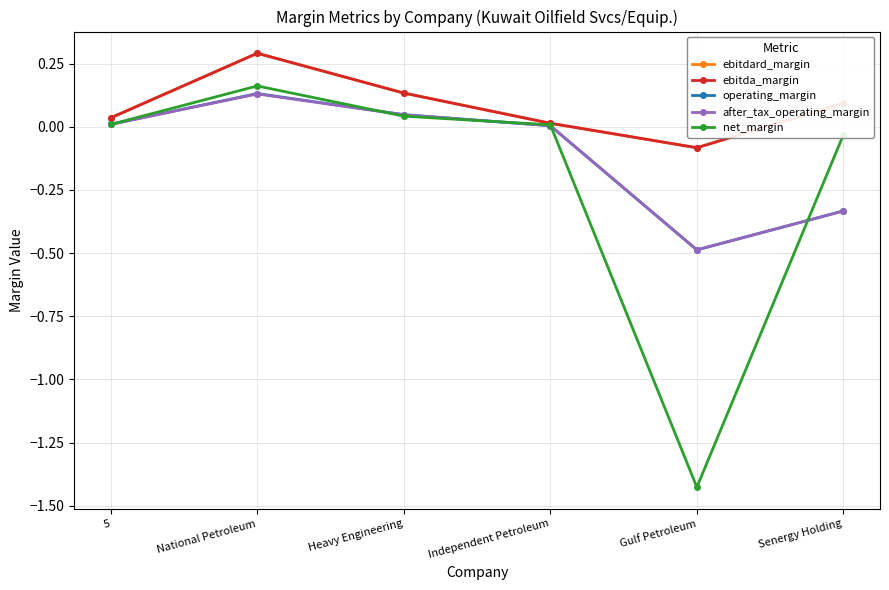

Is this an area chart (filled region under the line)?

No